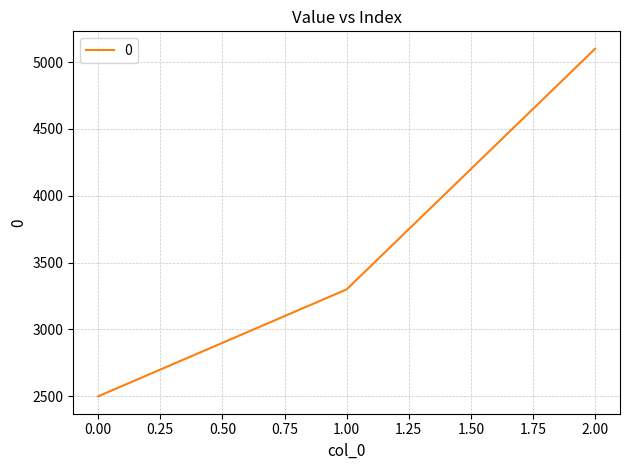

Between 0.00 and 1.00, which is larger?

1.00